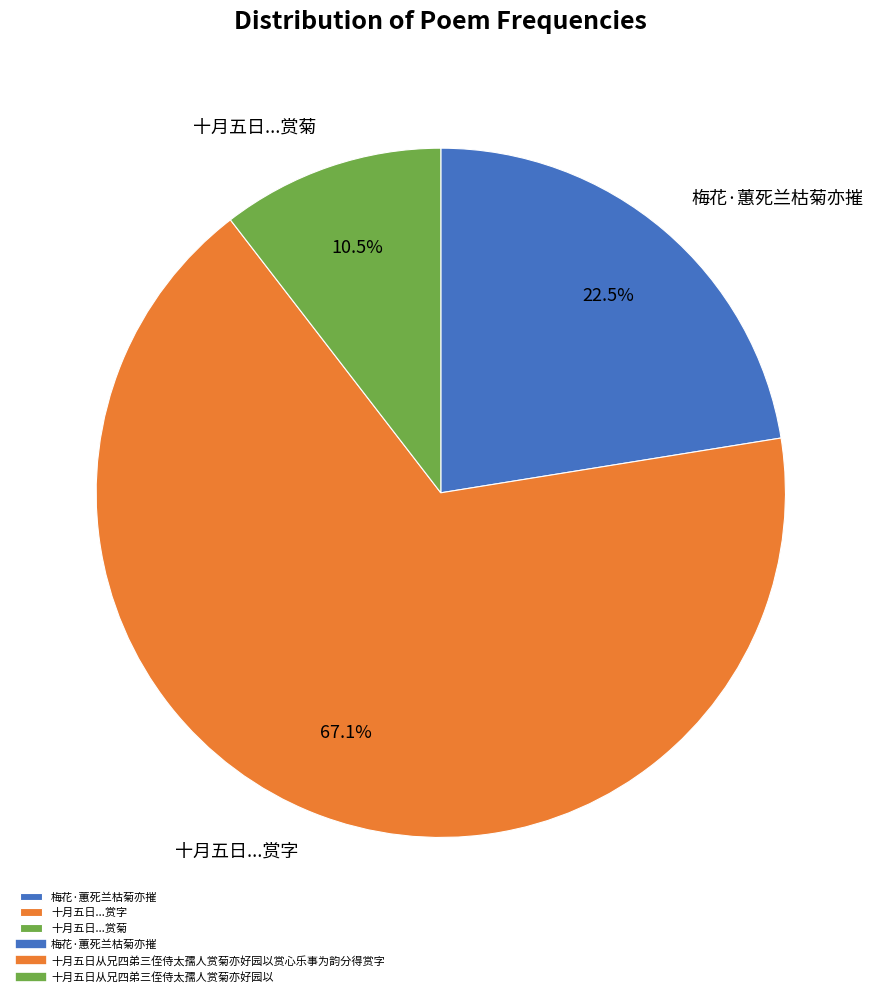

Which slice represents more than half of the pie?

十月五日...赏字